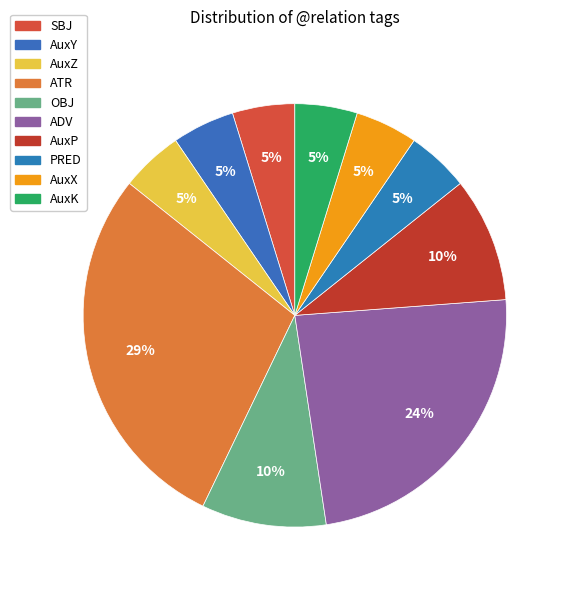

What is the total percentage of AuxK and PRED?

9.5%